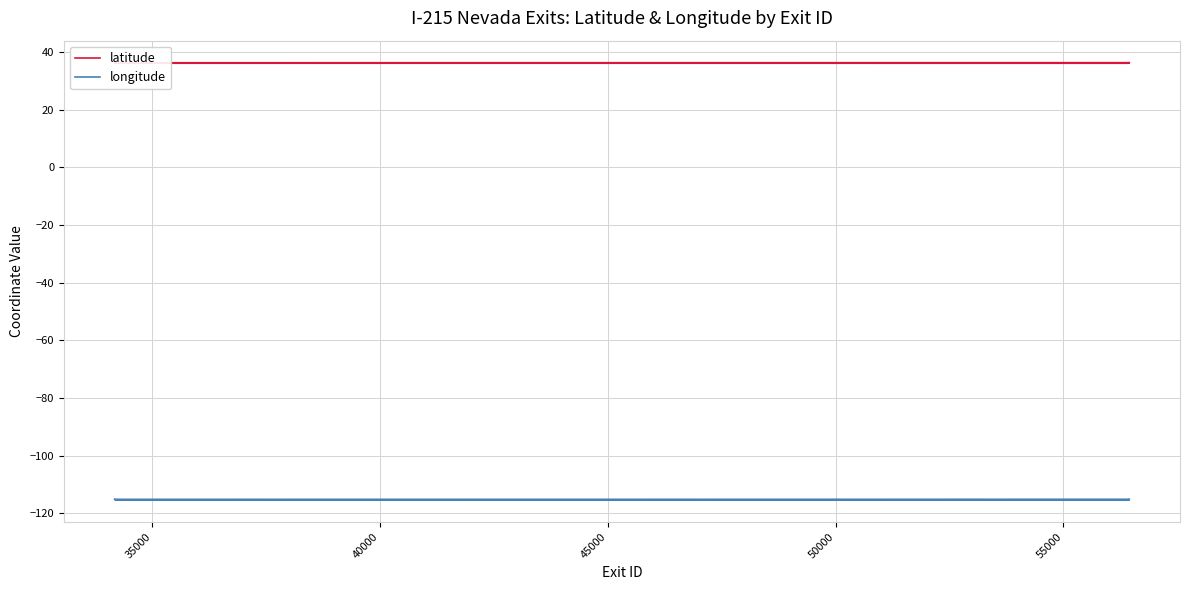

At which label is latitude closest to 36?

50000